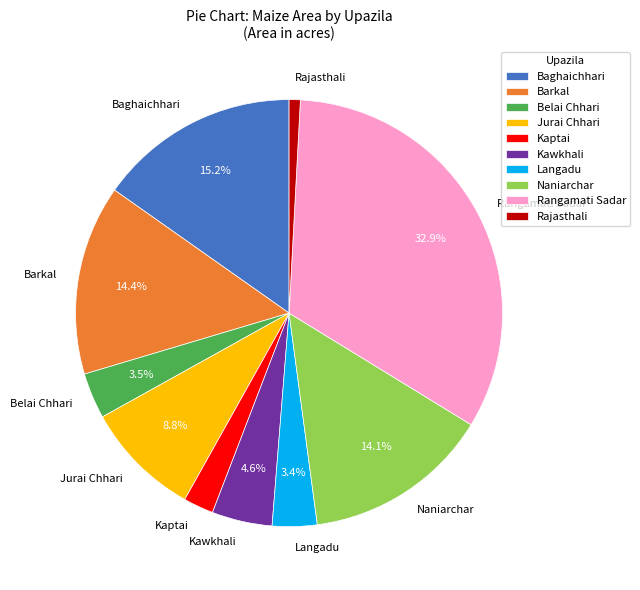

Which slice is the smallest?

Rajasthali